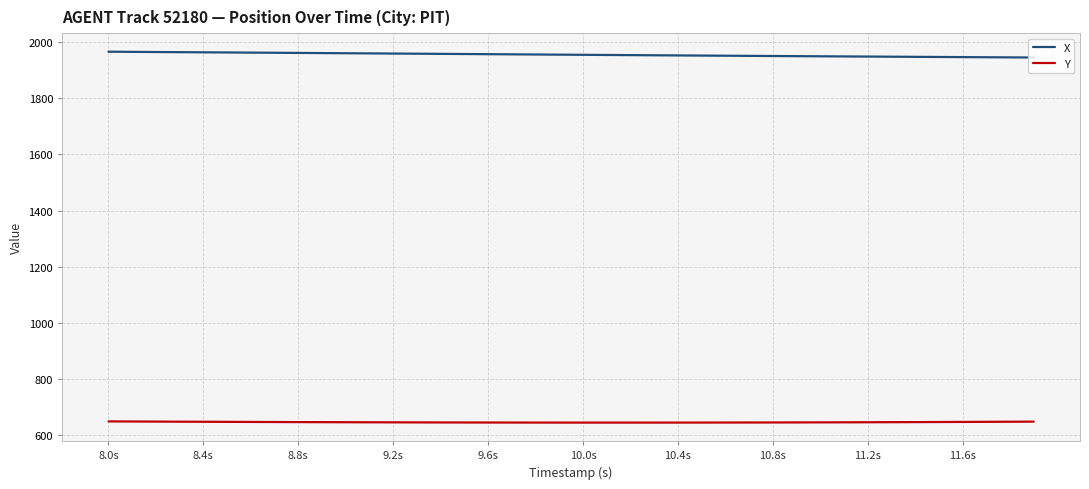

True or false: X and Y cross at least once.

False